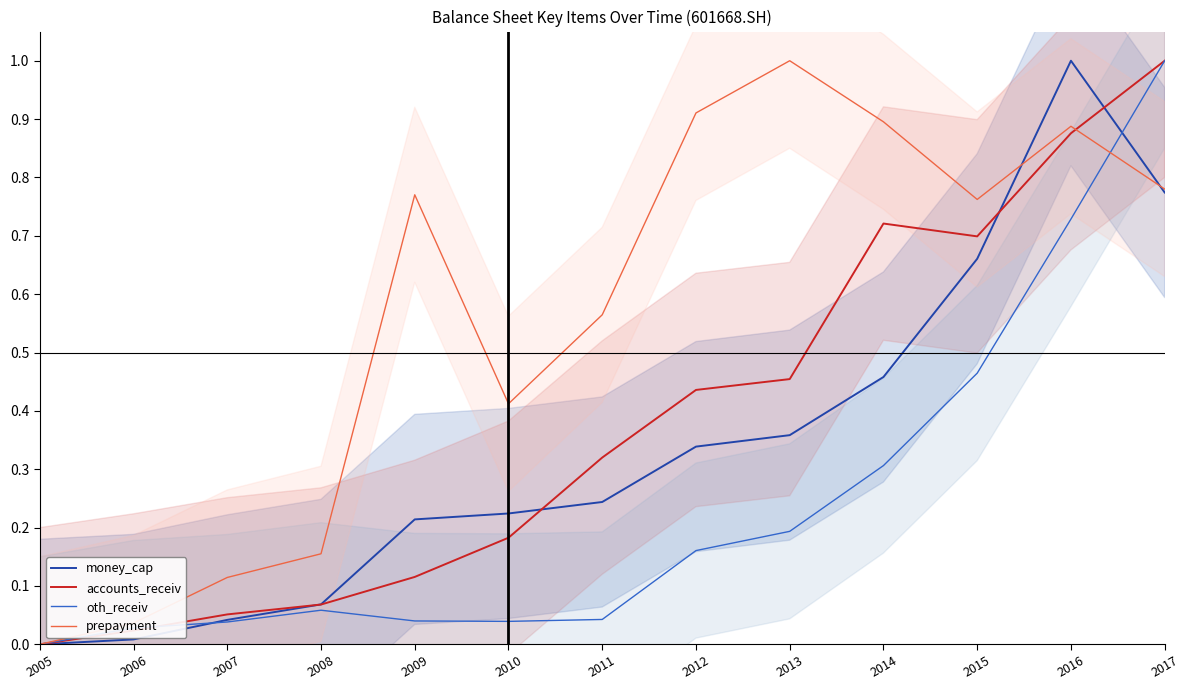

What is the value of the money_cap point at the 12th from the left?

1.0